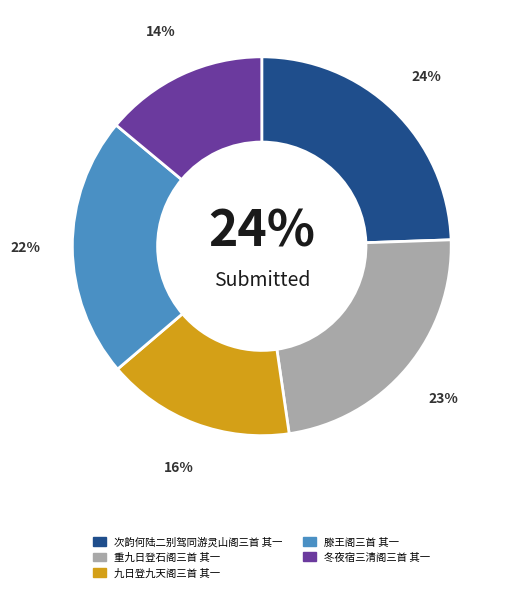

Does 九日登九天阁三首 其一 account for over 50% of the chart?

No